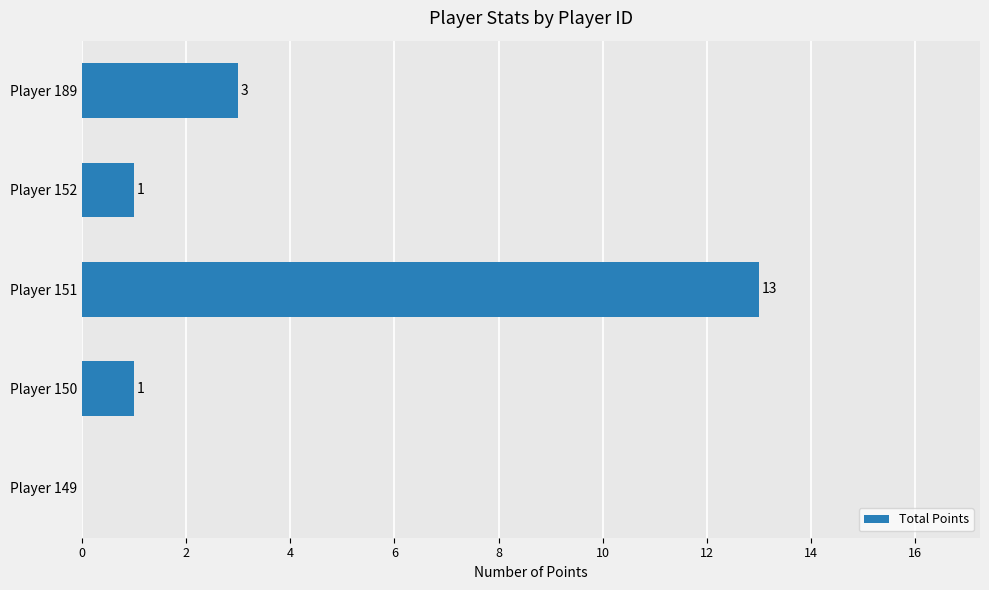

Is it true that the value at Player 150 is 1?

True